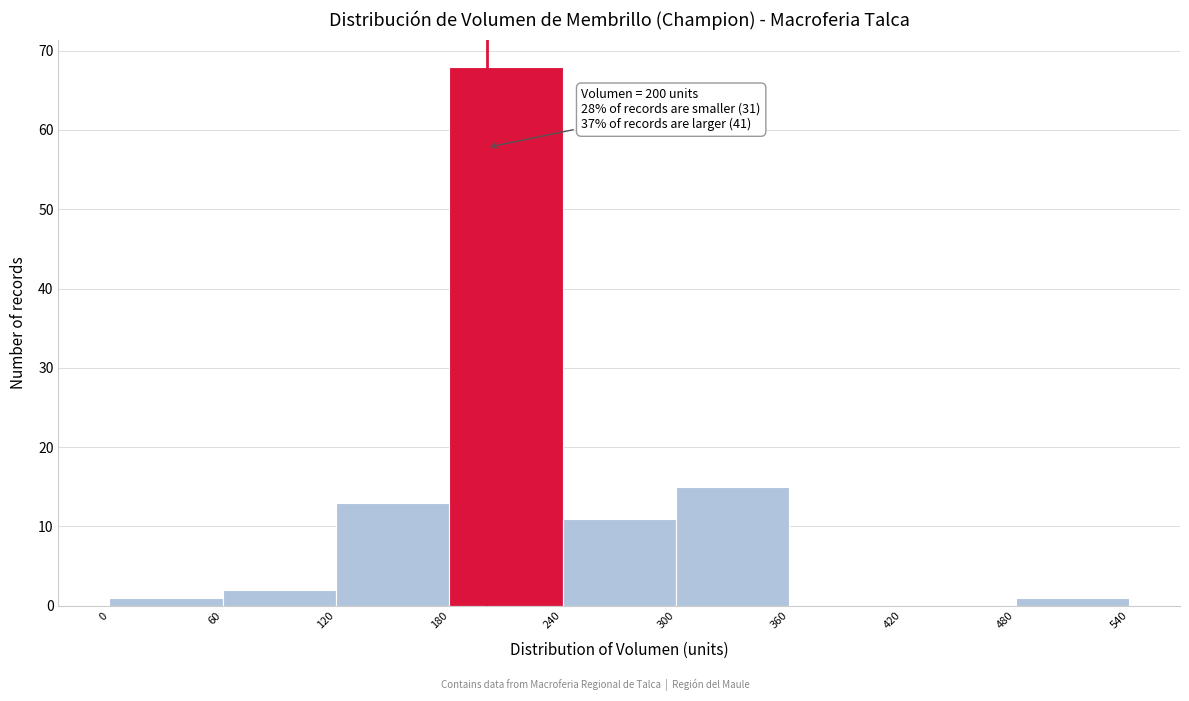

Over which range of the x-axis is the bar tallest?

180 to 240